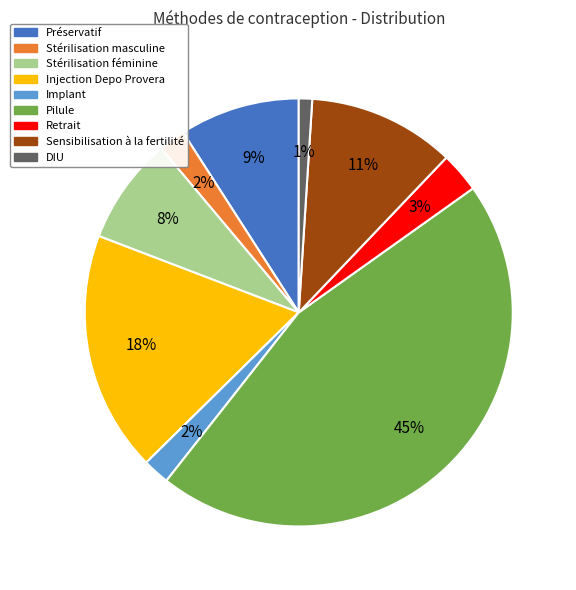

Which category has the biggest portion of the pie?

Pilule